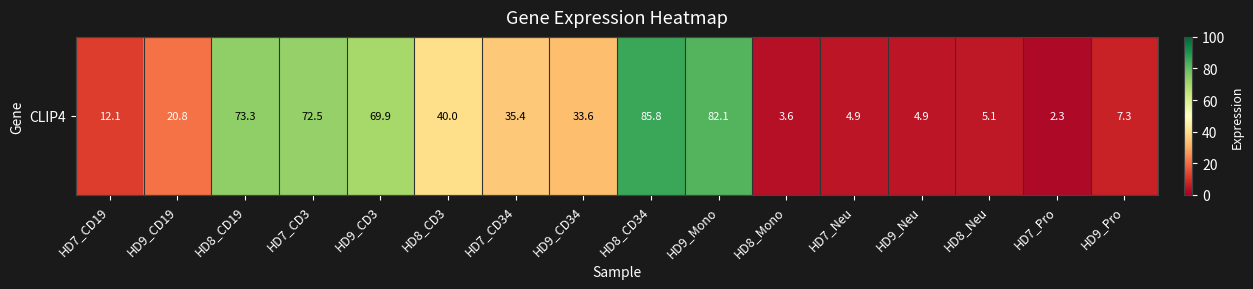

Is it true that the value at HD8_Mono is 1.6?

False